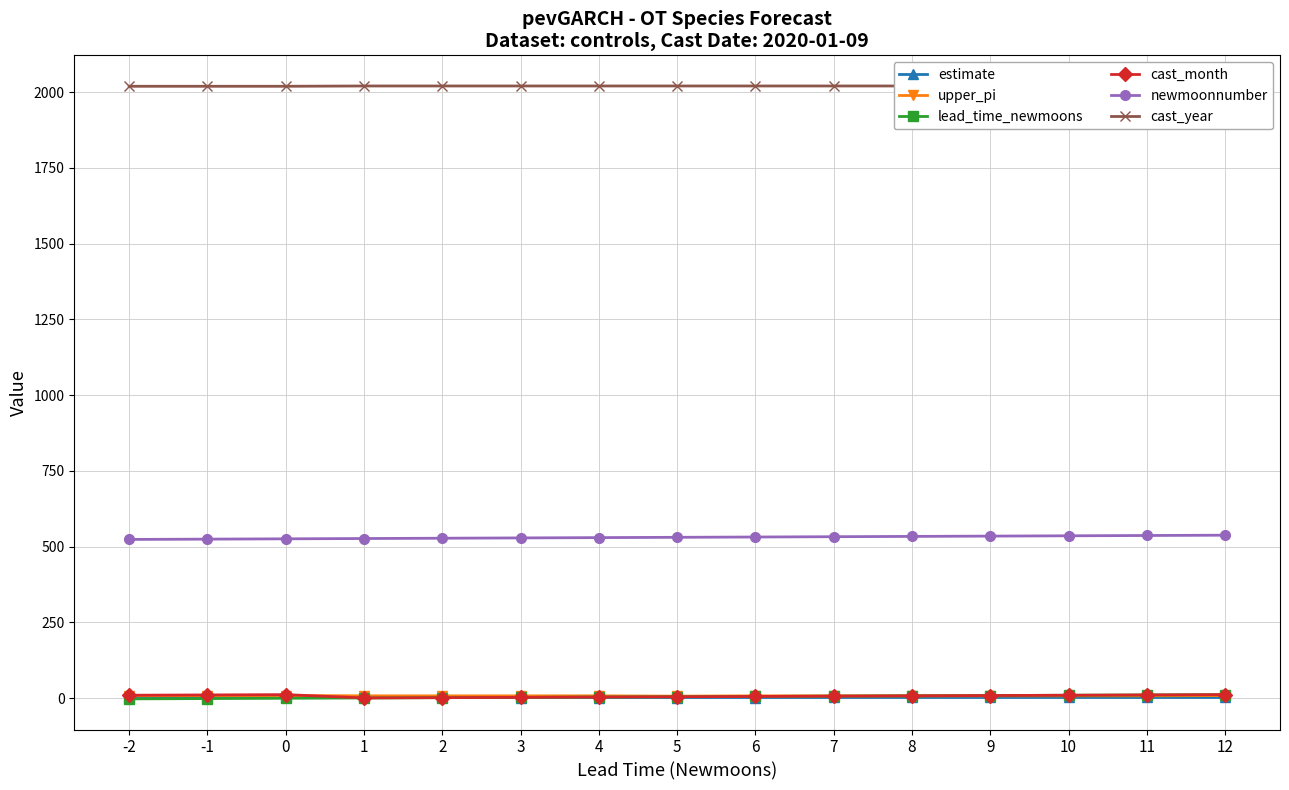

True or false: estimate and cast_year cross at least once.

False